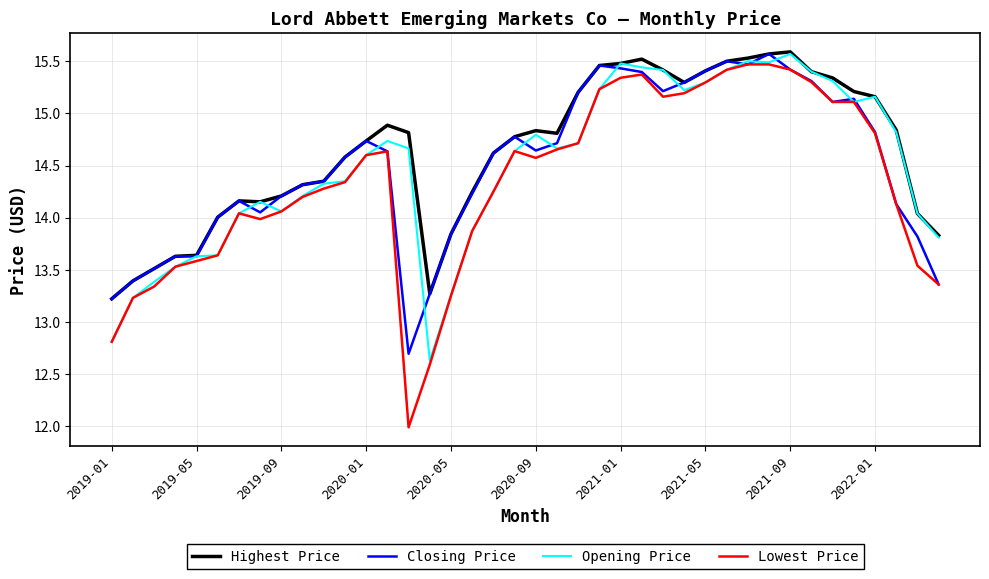

Which series has the largest range (max minus min)?

Lowest Price